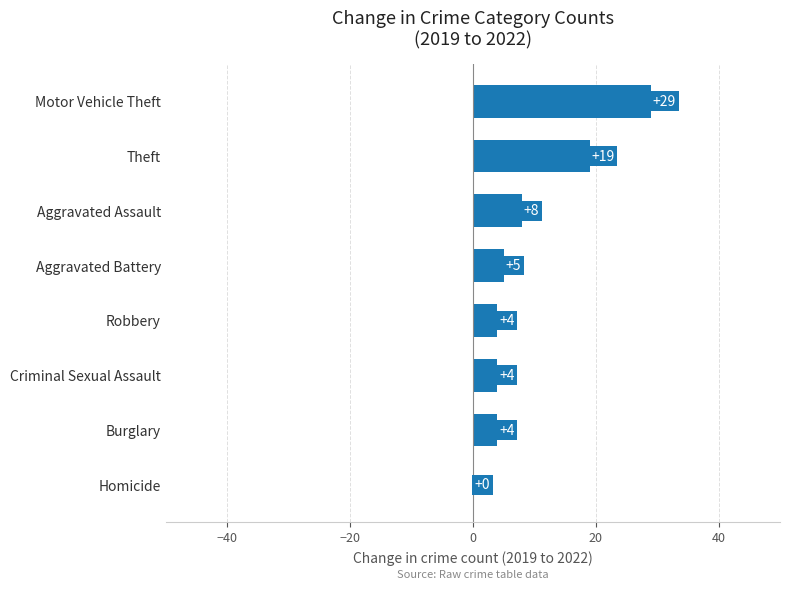

How many data points does each series have?

8